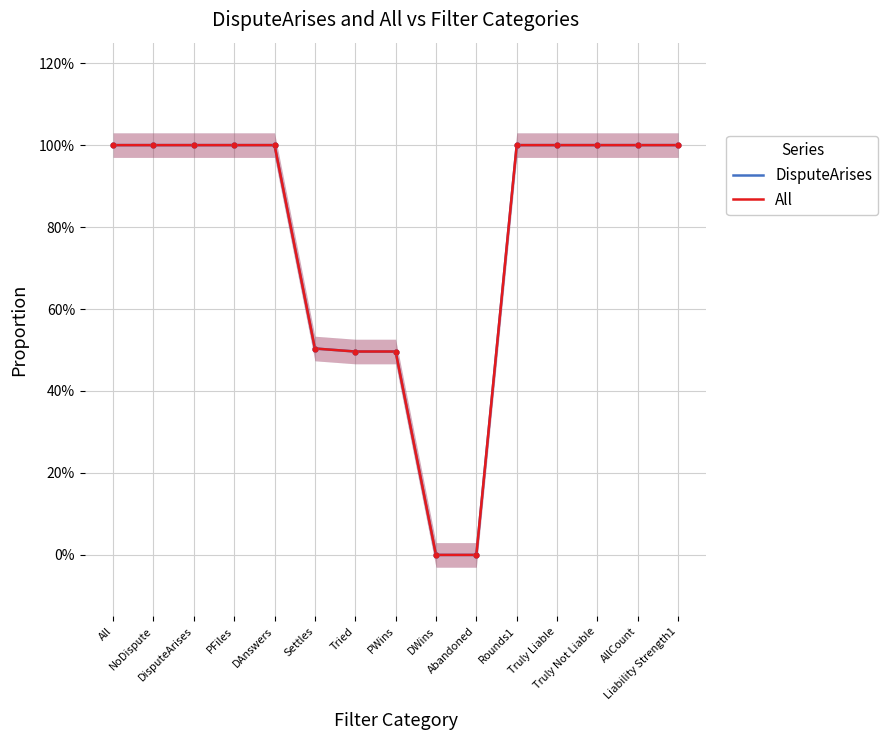

Which series reaches the minimum Y coordinate?

DisputeArises